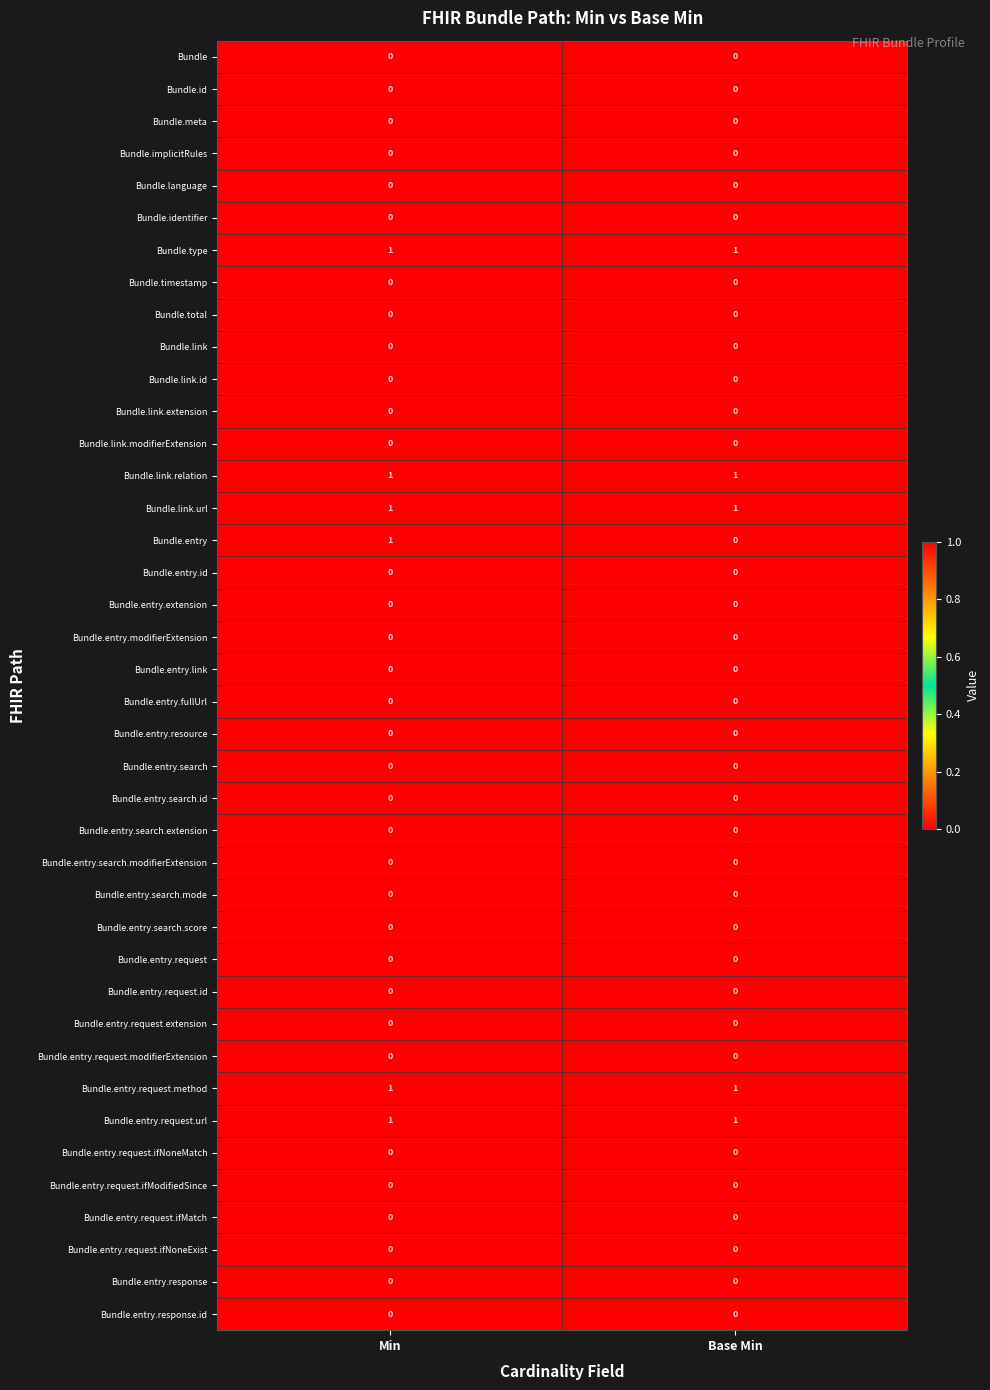

What is the total value across all series at Min?

6